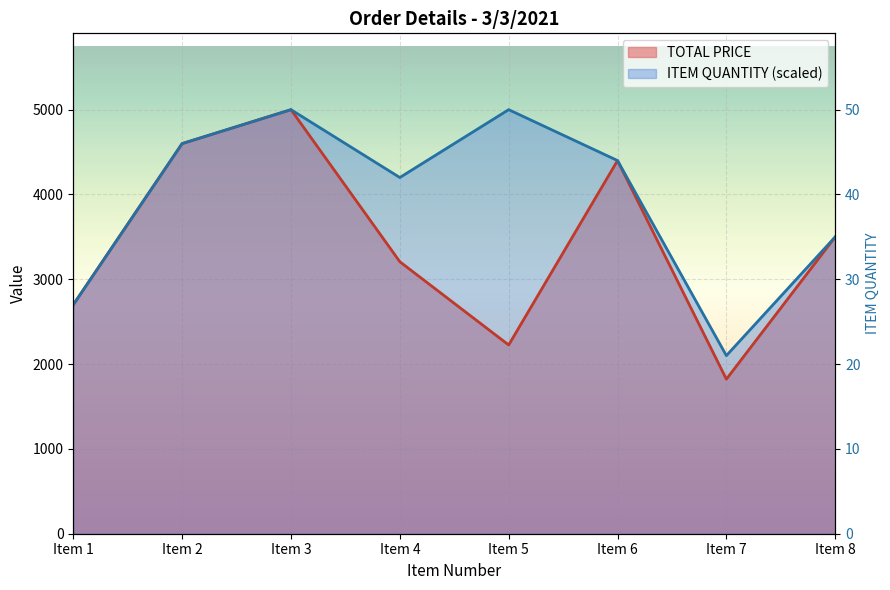

Is it true that TOTAL PRICE equals 4400.0 at Item 6?

True